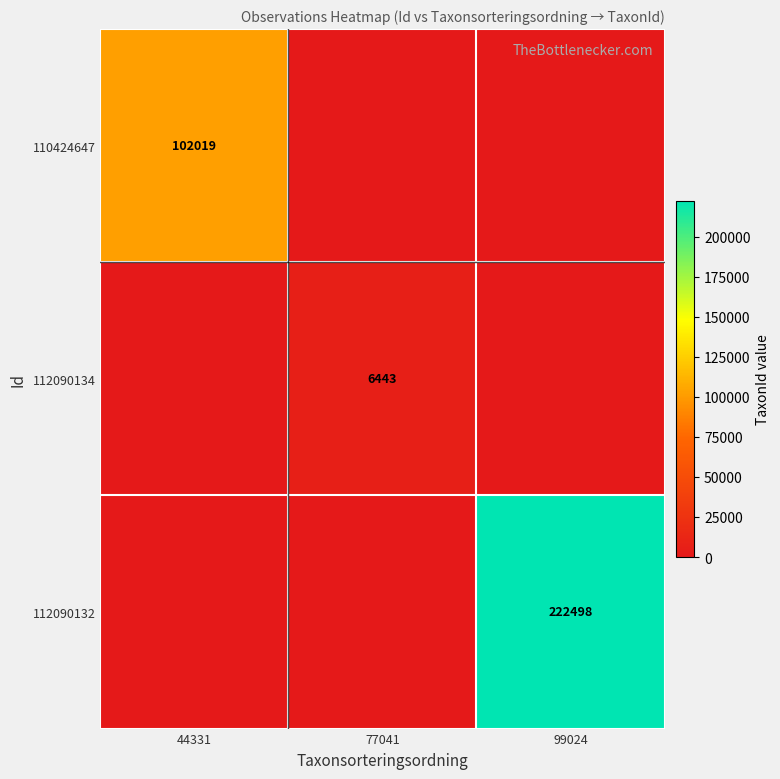

The value of 110424647 at 44331 is 161041. True or false?

False